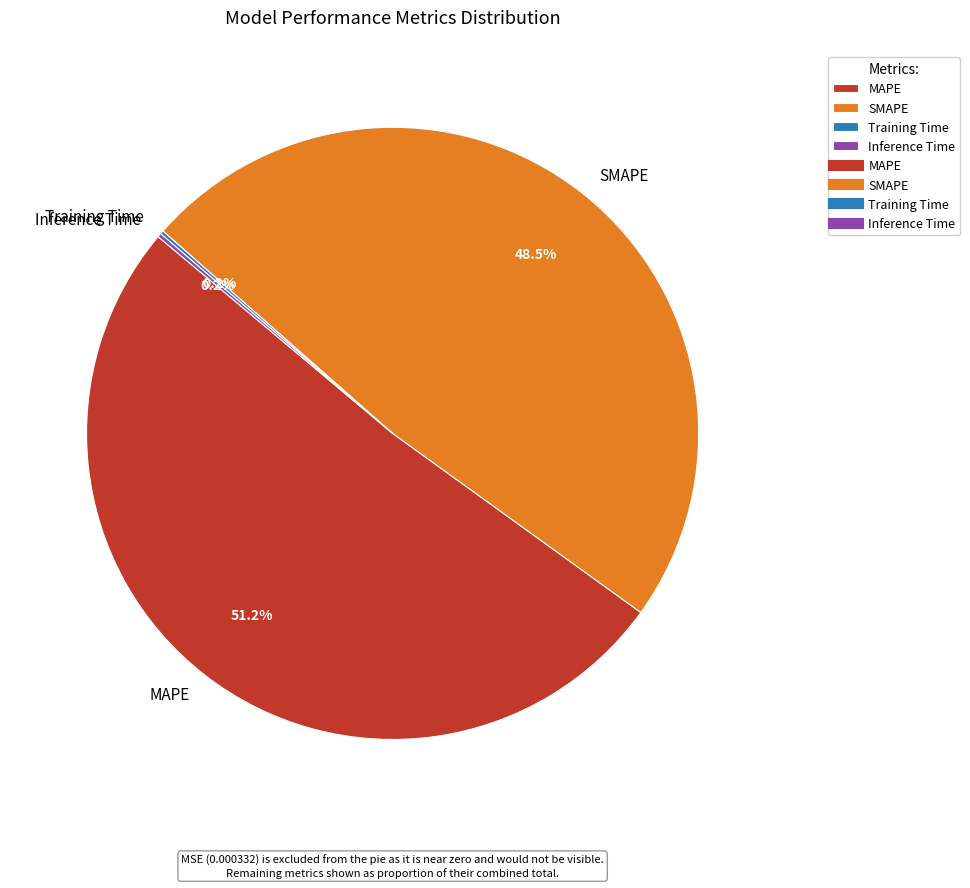

Does any single category account for the majority?

Yes